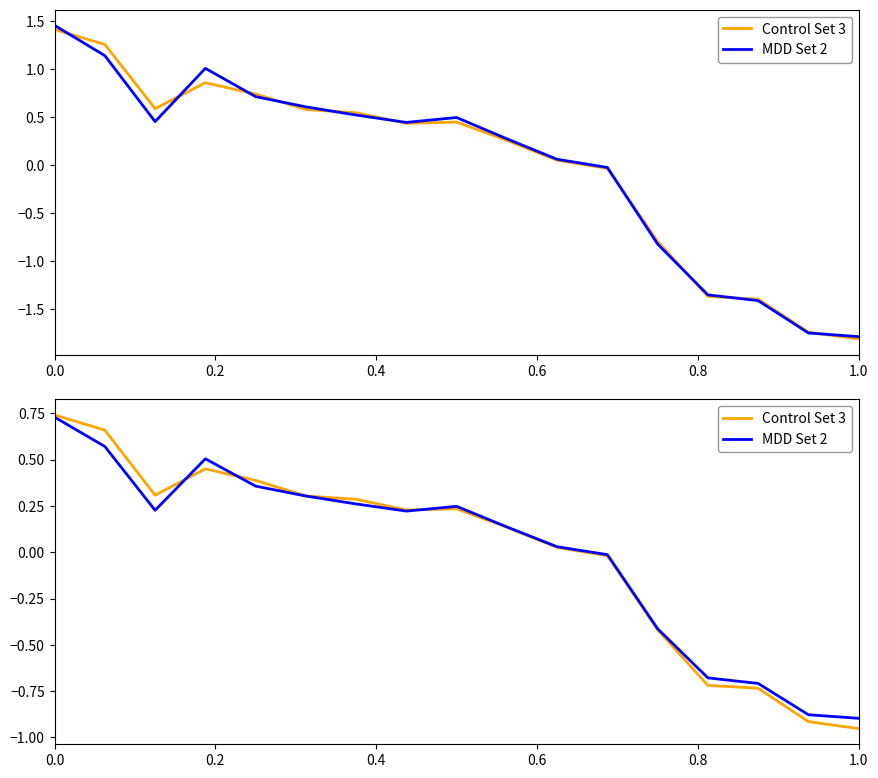

At how many categories does at least one series exceed 0?

11